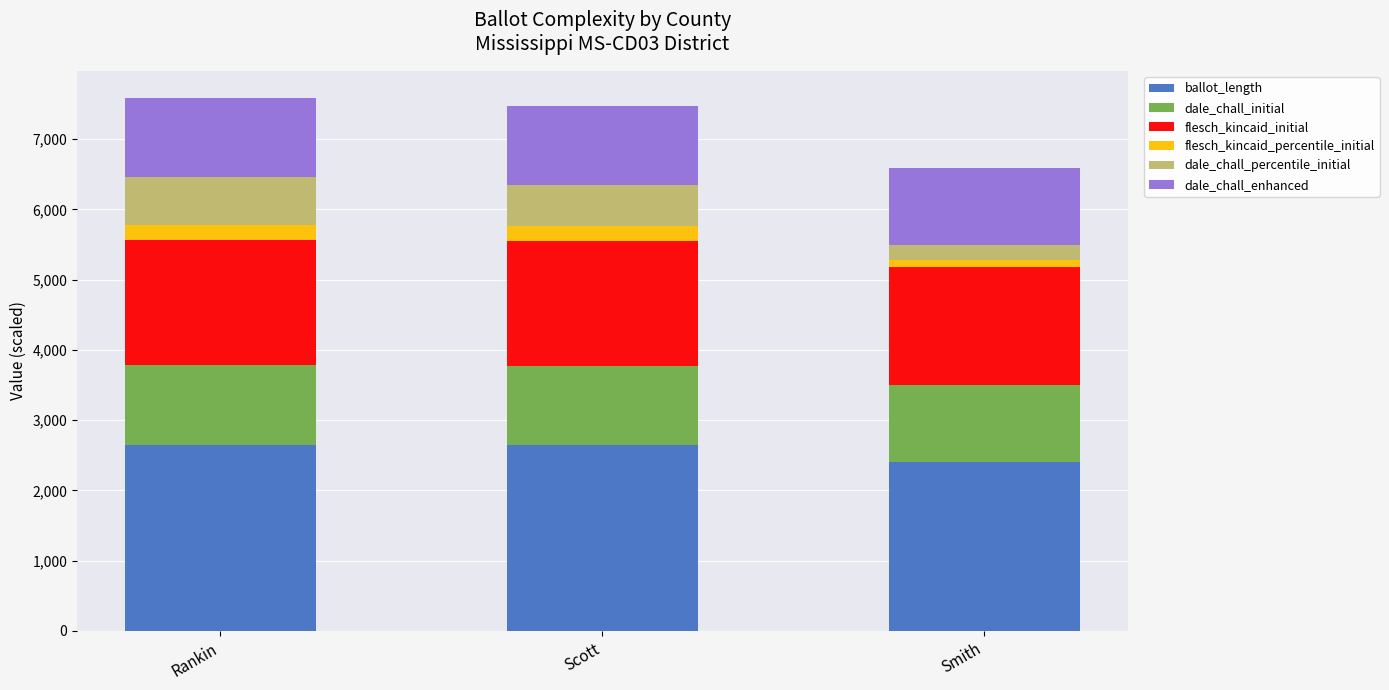

The value of ballot_length at Smith is 2407.0. True or false?

True